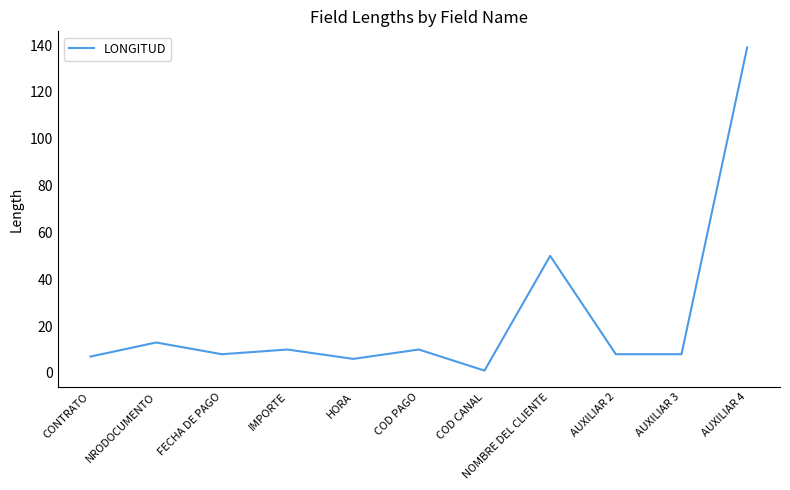

What is the change in value from NRODOCUMENTO to FECHA DE PAGO?

-5